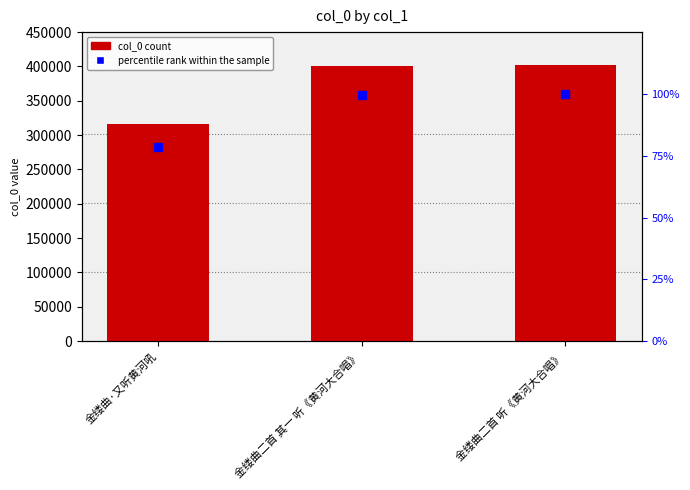

What is the value of the col_0 bar at the 2nd from the left?

400417.0